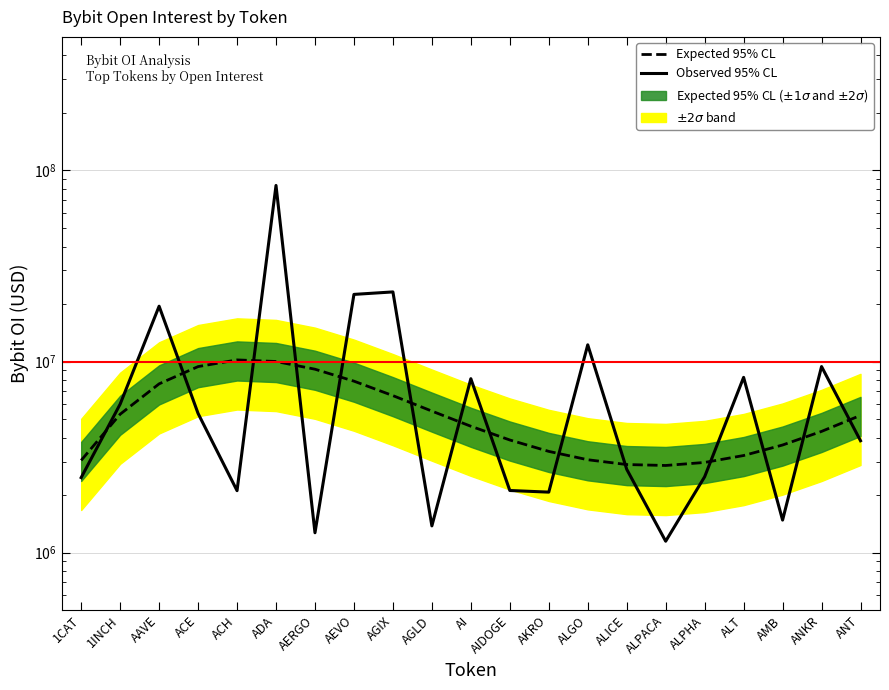

What is the label of the 17th point from the left?

ALPHA